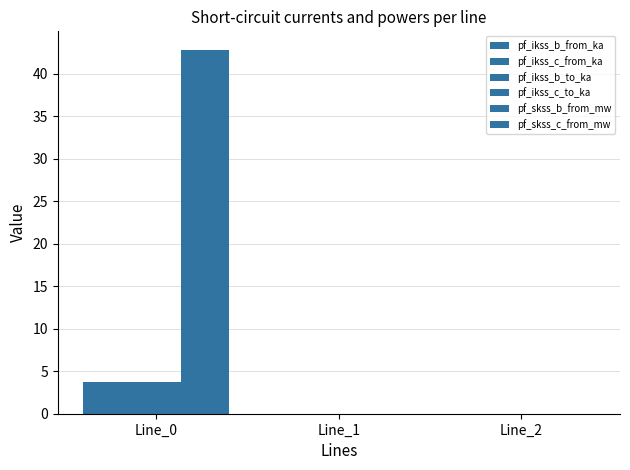

How many data points does each series have?

3